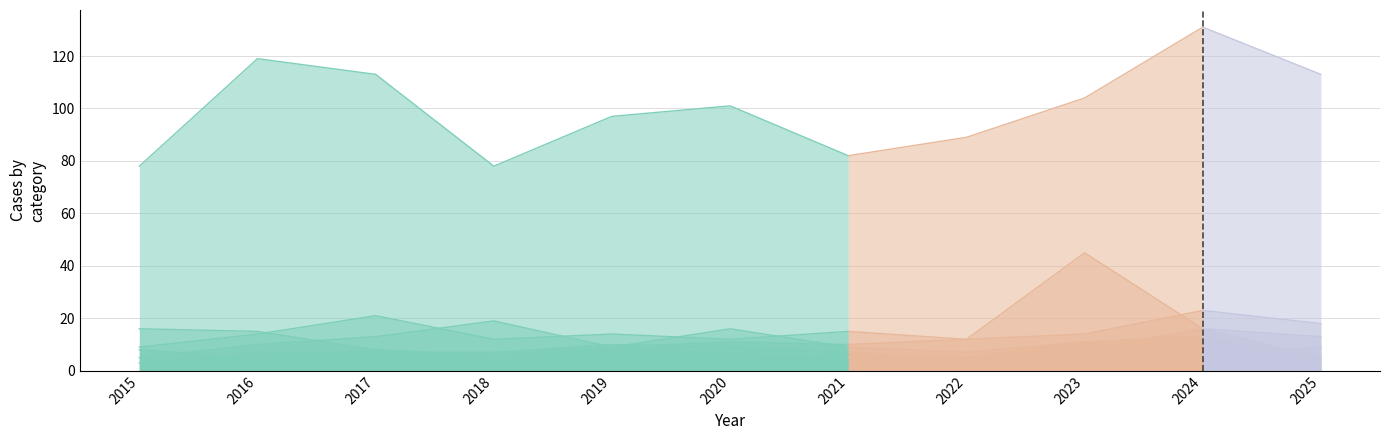

How many interior local valleys does the Aggravated Assault series have?

3